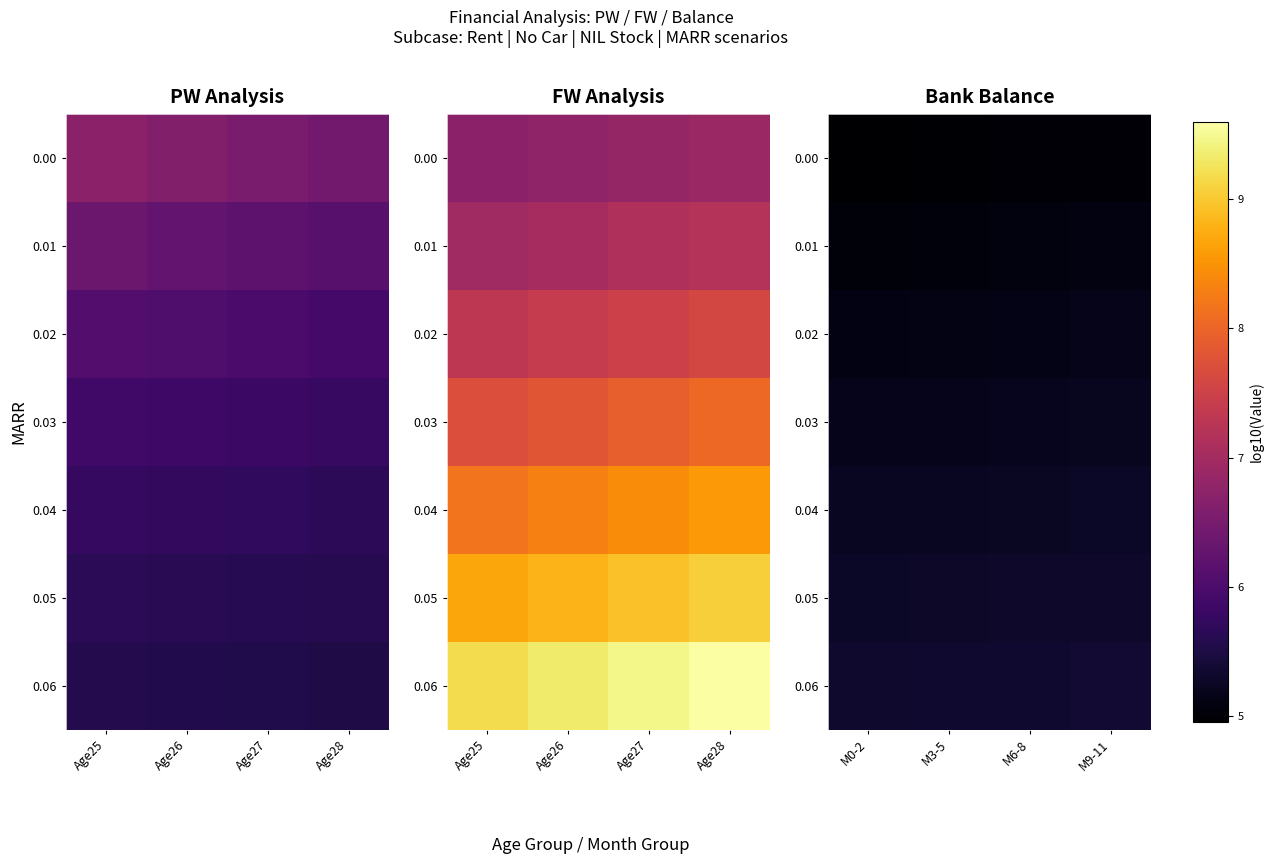

What is the smallest value displayed?

5.0